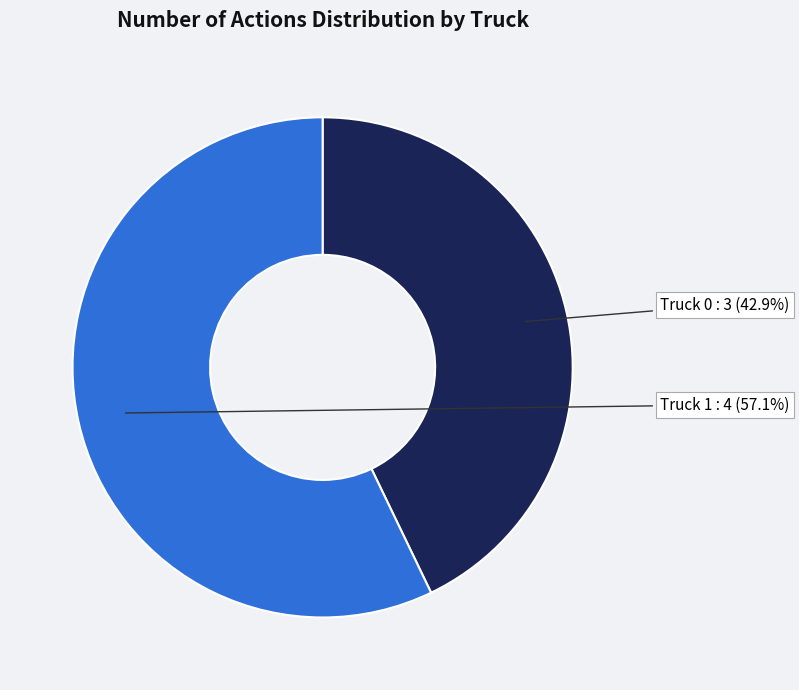

What is the largest slice in the pie chart?

Truck 1